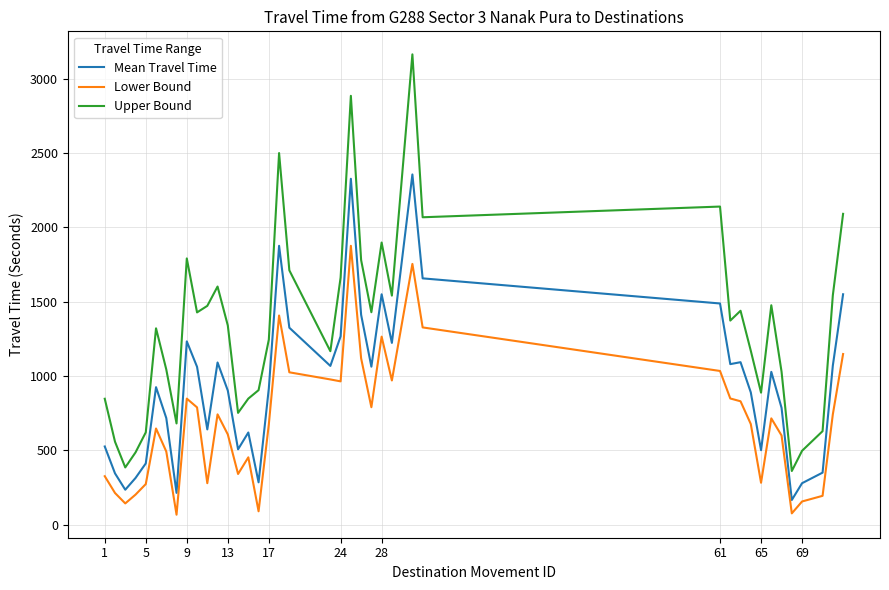

Which series has the largest total across all categories?

Upper Bound